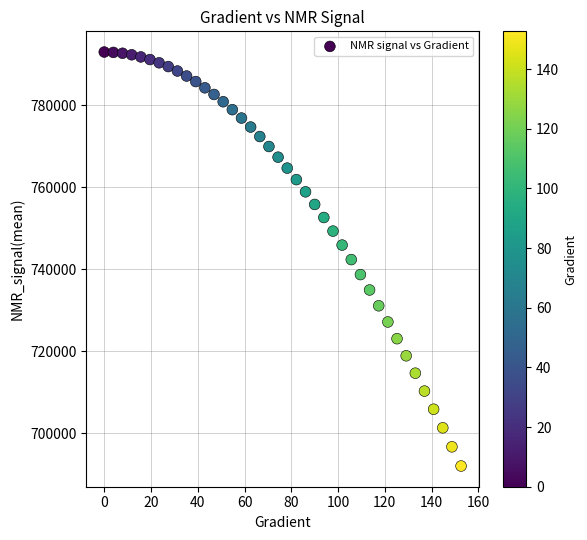

What is the range of X values (max minus min)?

152.6